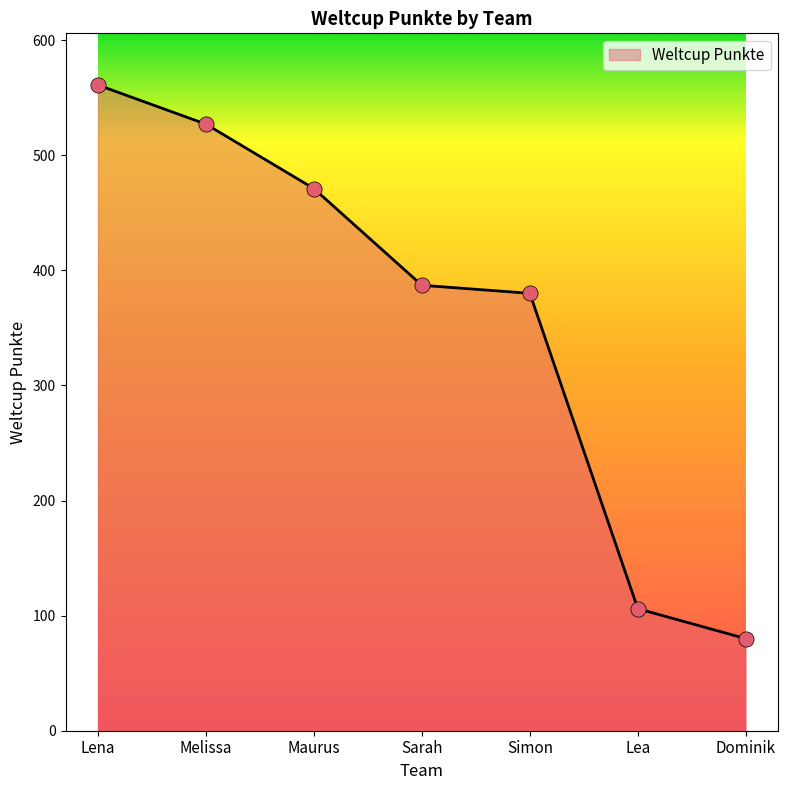

What is the ratio of the value at Lea to the value at Melissa?

0.2